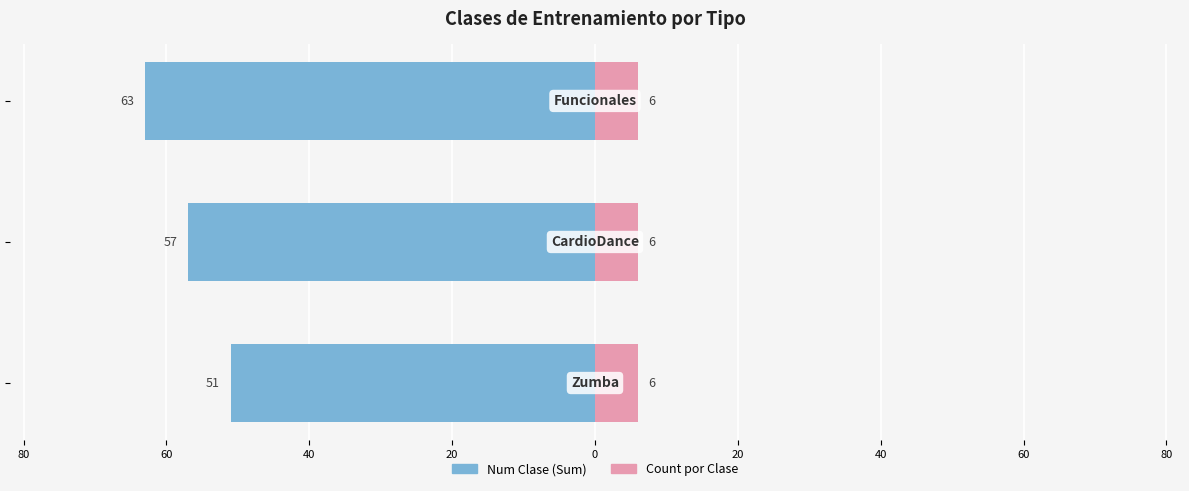

How many data points in Num Clase (Sum) are above -57?

1